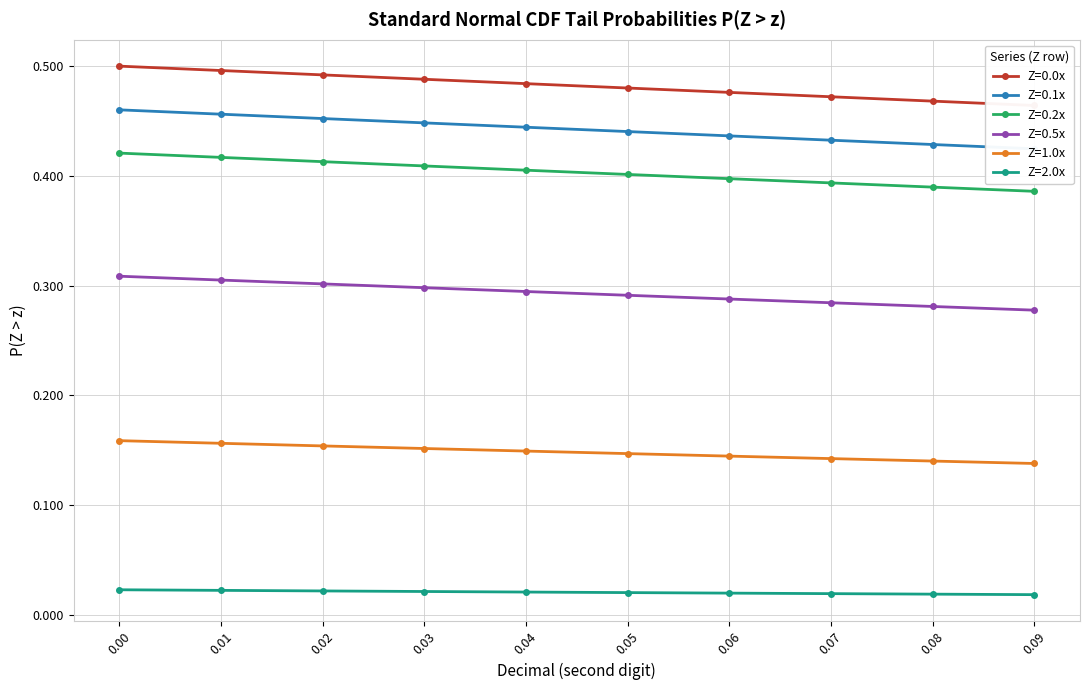

Does the chart display data point markers on the line(s)?

Yes